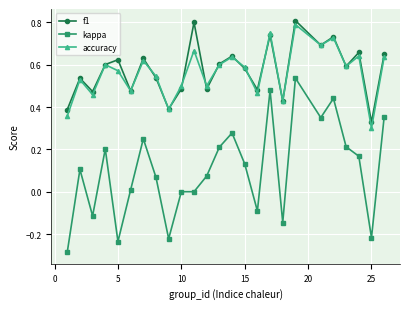

Which series has the widest spread of values?

kappa